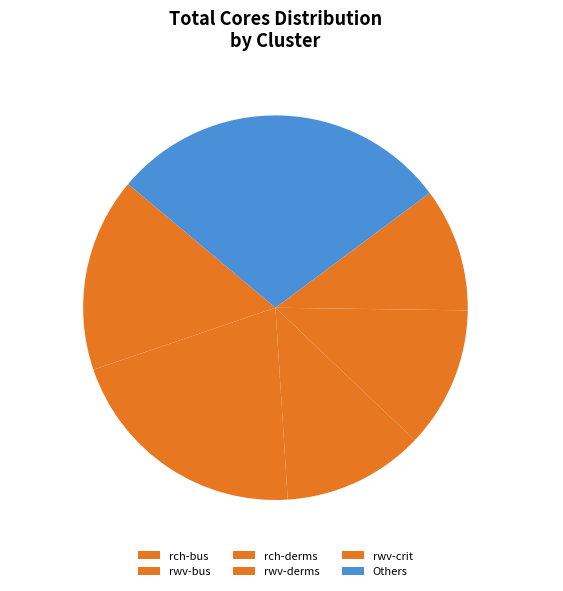

Count the number of slices in the pie.

6